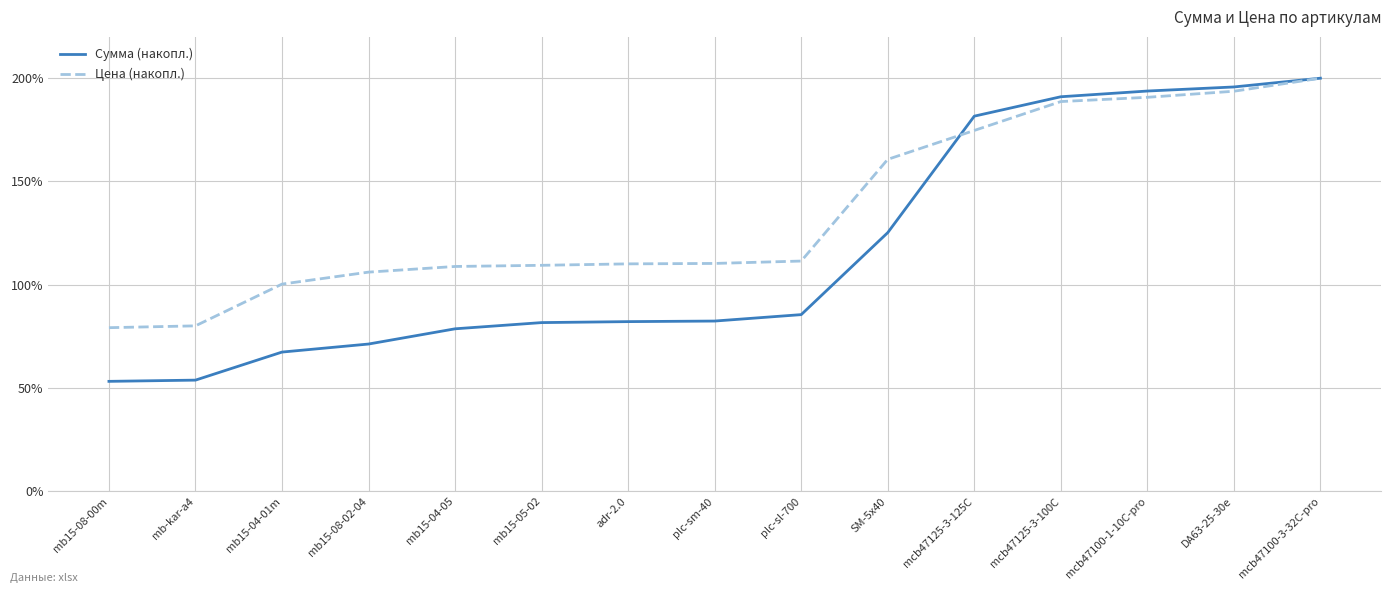

Read the Сумма (накопл.) value at mcb47100-3-32C-pro.

200.0